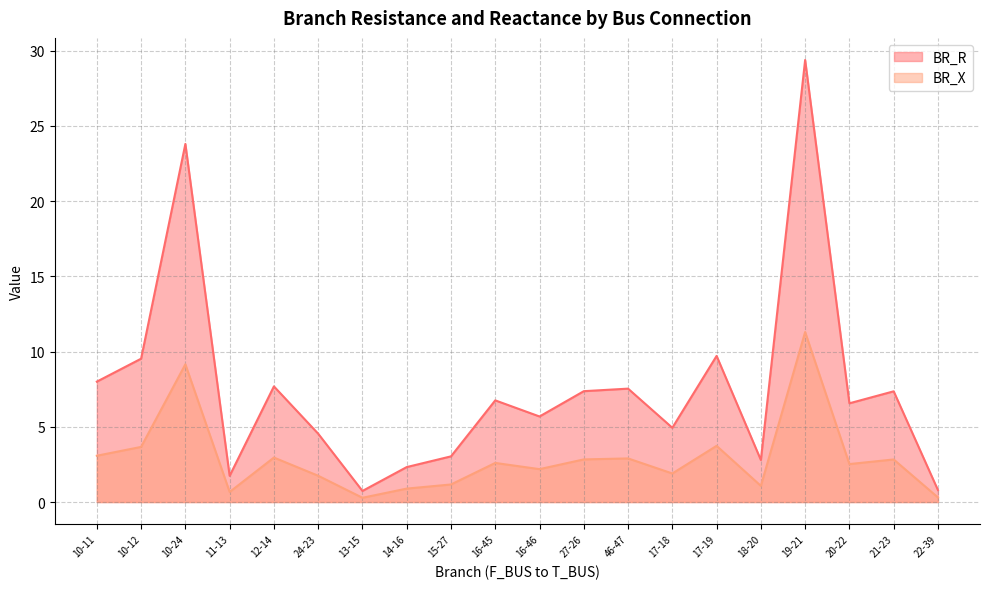

True or false: BR_R has more than 0 points higher than both neighbors.

True